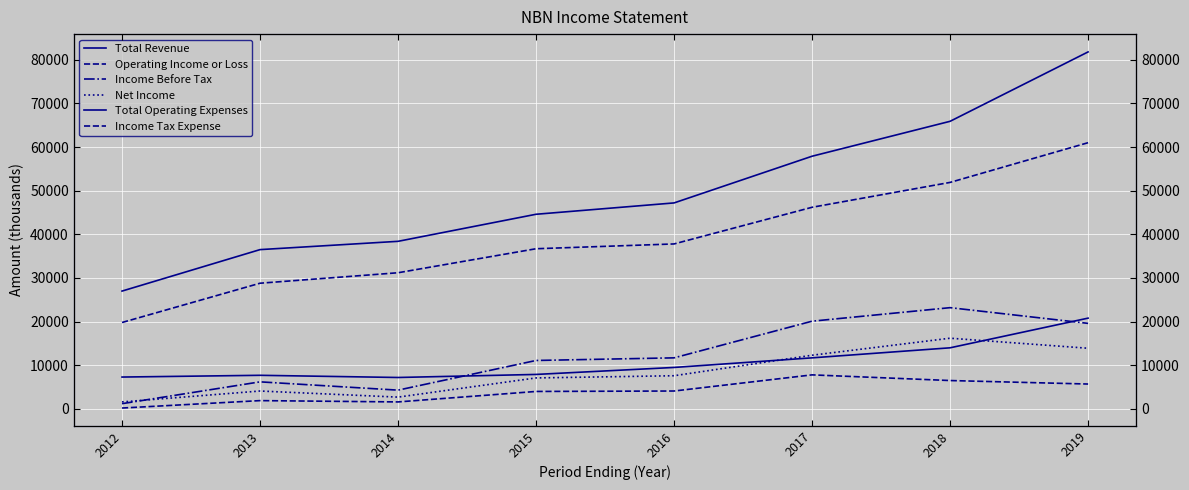

The value of Total Revenue at 2015 is 71928. True or false?

False